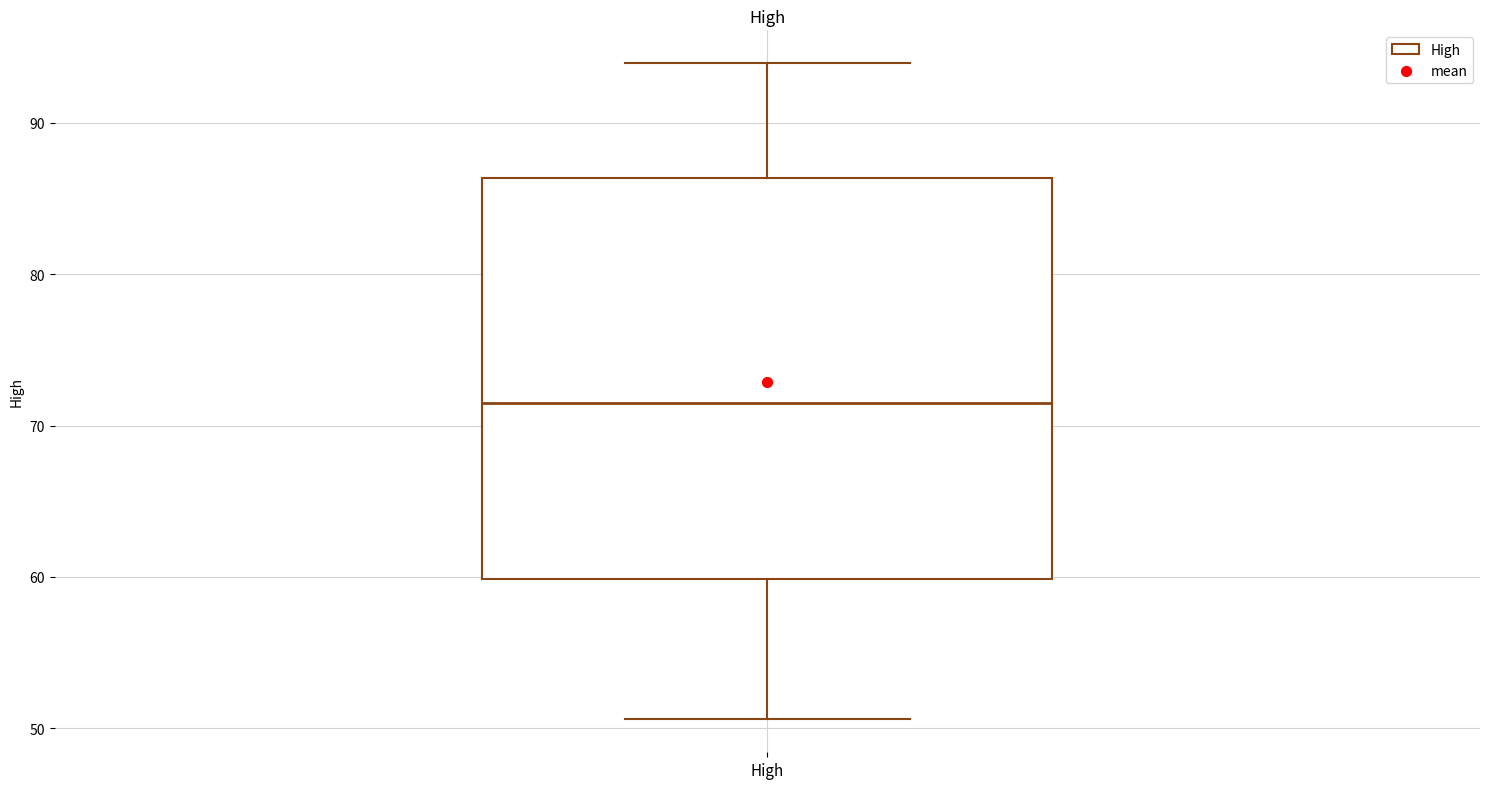

Transcribe this box plot: give where the median line is, the range the box spans, and where the two whiskers end, as read against the y-axis. The values are not printed on the chart, so give them approximately, as read against the axis.

median 72, box 60 to 86, whiskers 51 to 94